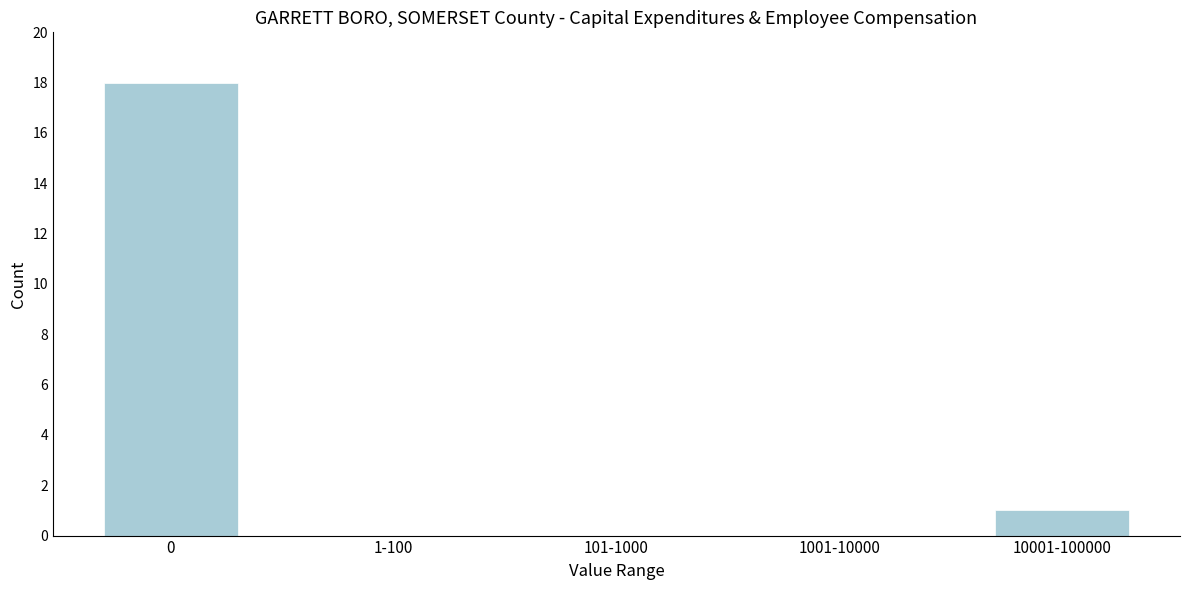

Reading left to right, list all the values displayed in this chart.

0=18	1-100=0	101-1000=0	1001-10000=0	10001-100000=1